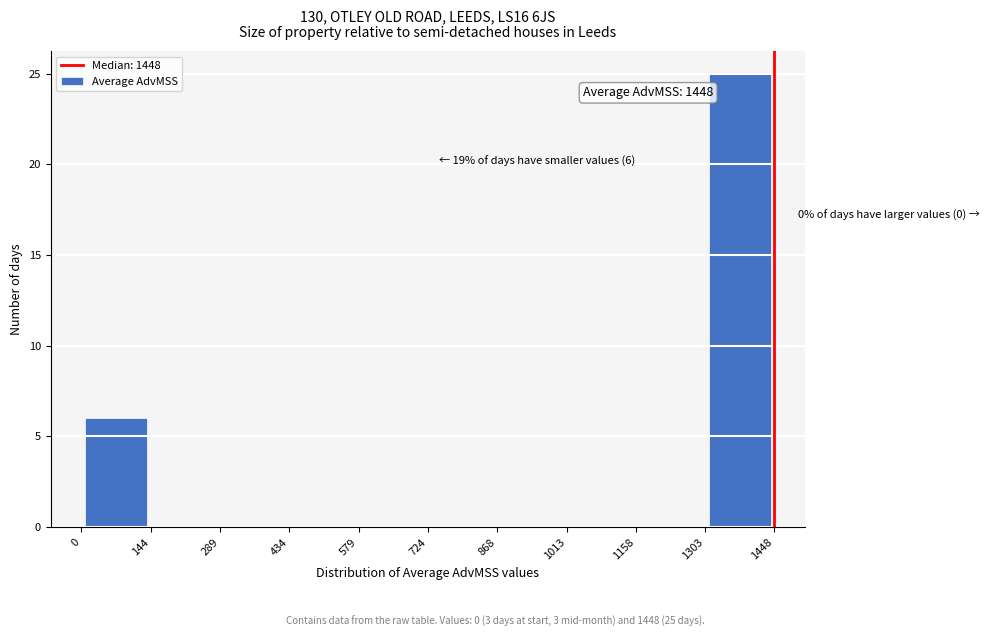

Over which range of the x-axis is the bar tallest?

1303 to 1448